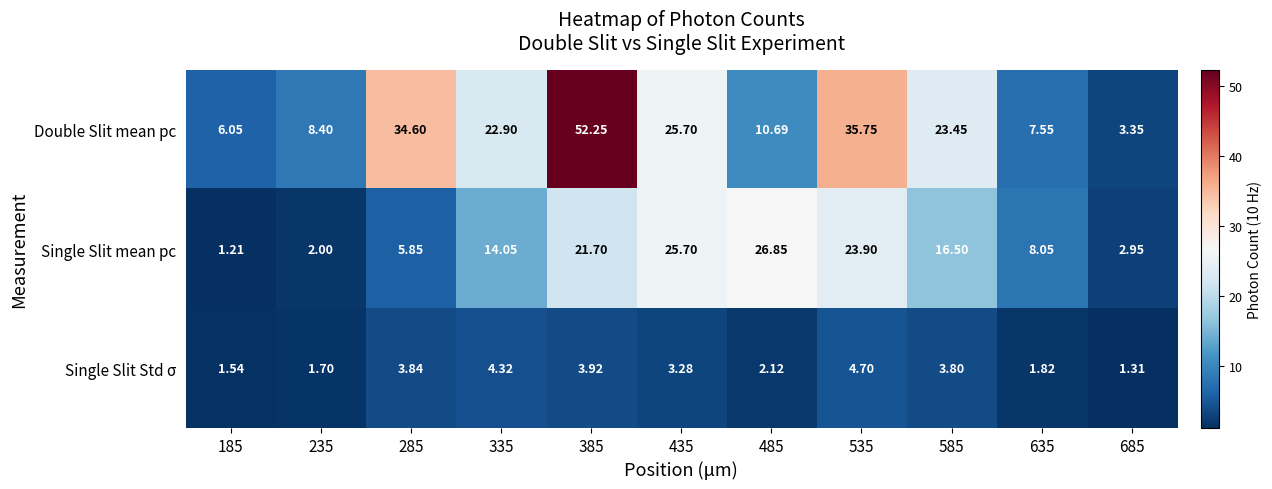

Rank the series at 485 from lowest to highest value.

Single Slit Std σ, Double Slit mean pc, Single Slit mean pc